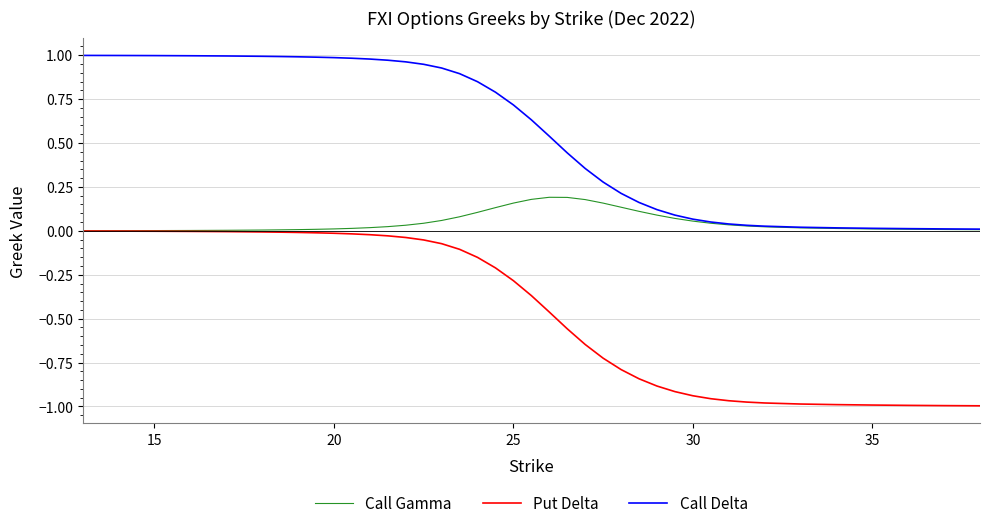

List the series in order of their overall mean, highest first.

Call Delta, Call Gamma, Put Delta